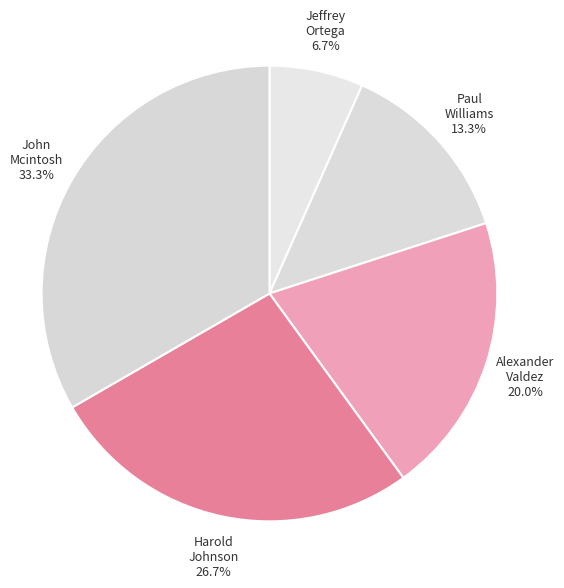

What is the smallest slice in the pie chart?

Jeffrey Ortega